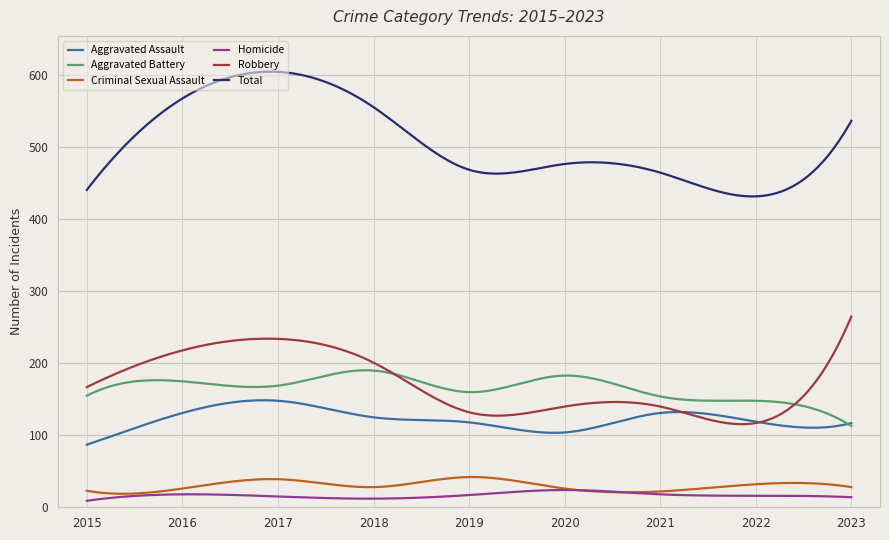

What are all the series names shown in the legend?

Aggravated Assault, Aggravated Battery, Criminal Sexual Assault, Homicide, Robbery, Total